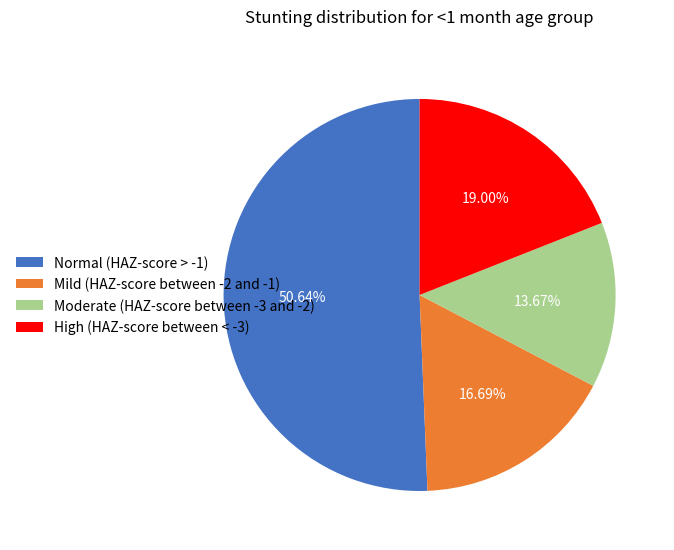

What is the total percentage of Normal (HAZ-score > -1) and Mild (HAZ-score between -2 and -1)?

67.3%